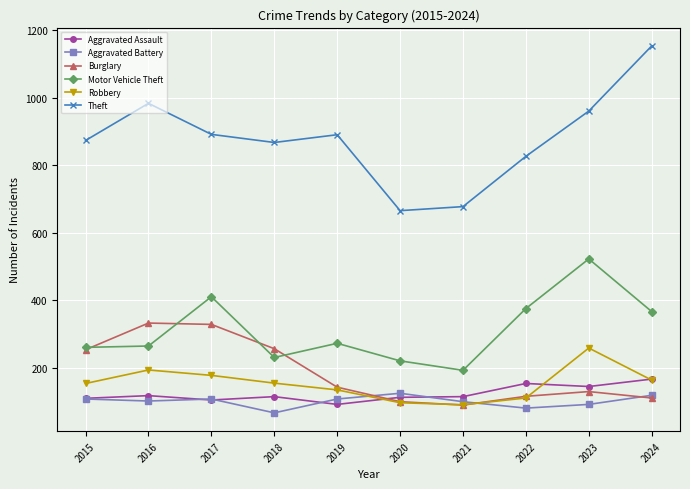

True or false: Aggravated Battery and Theft intersect in this chart.

False